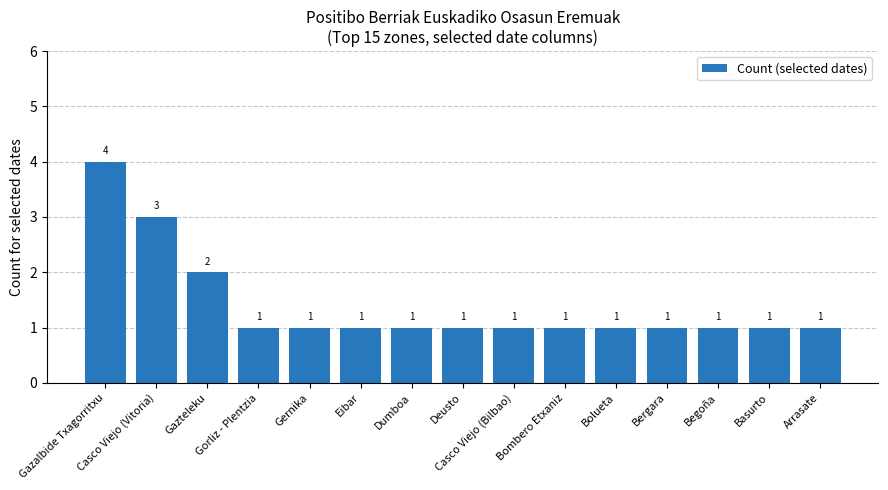

How many data points are above 1?

3